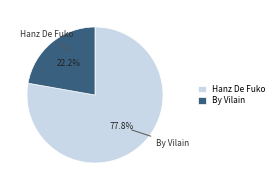

Is By Vilain the majority of the pie?

No